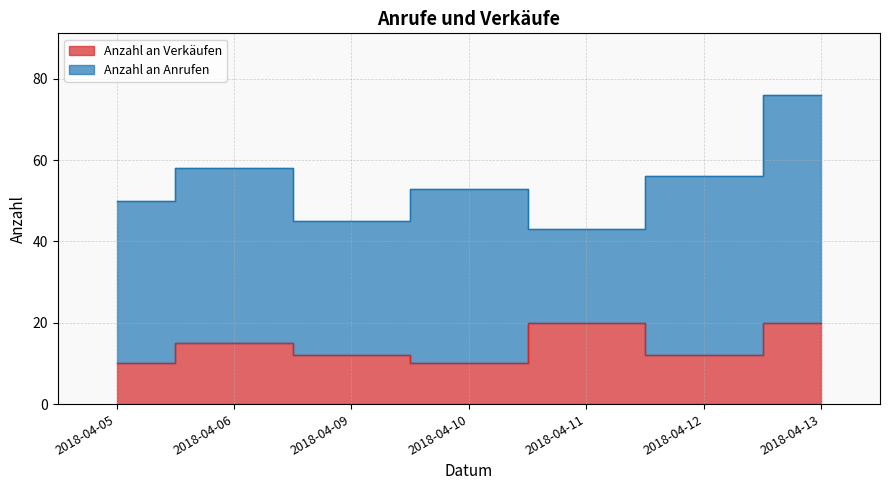

Which category has the highest value across all series?

2018-04-11